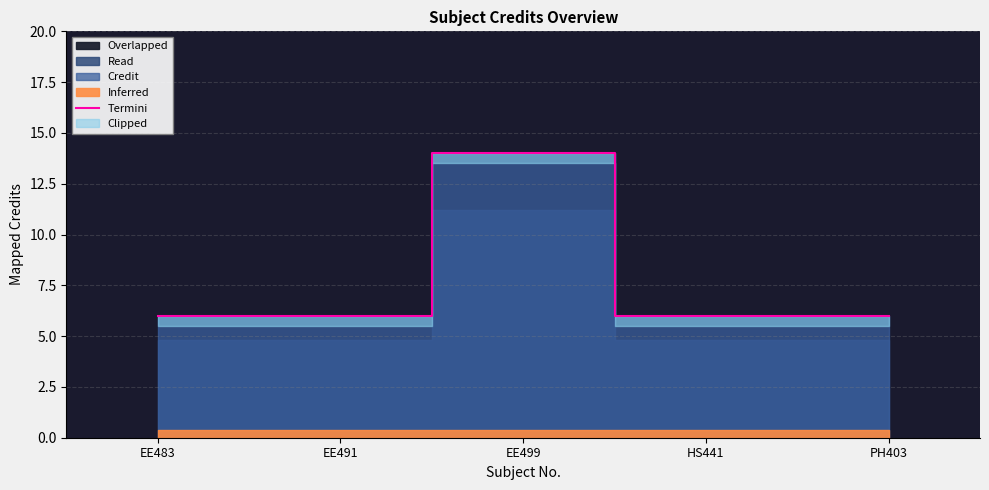

The value at EE483 is 6. True or false?

True